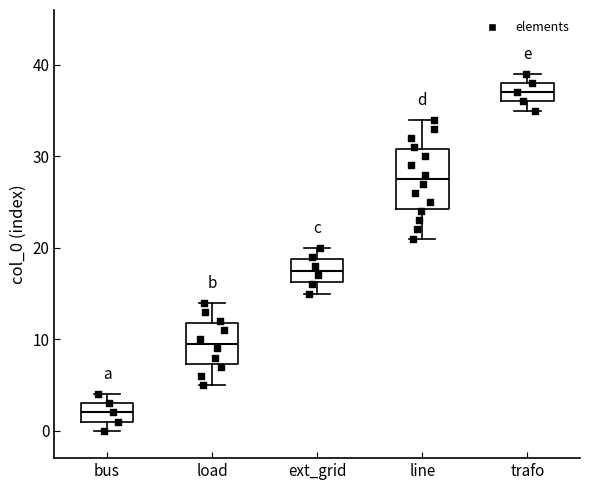

Reading left to right, read every box against the y-axis: the position of its median line, the range the box covers, and the ends of its whiskers. The values are not printed on the chart, so give them approximately, as read against the axis.

bus: median 2, box 1 to 3, whiskers 0 to 4
load: median 10, box 7 to 12, whiskers 5 to 14
ext_grid: median 18, box 16 to 19, whiskers 15 to 20
line: median 28, box 24 to 31, whiskers 21 to 34
trafo: median 37, box 36 to 38, whiskers 35 to 39